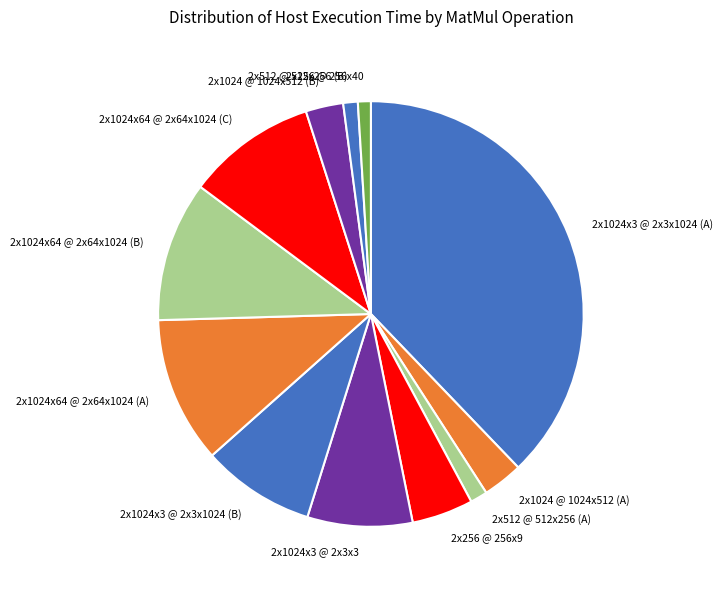

Does 2x1024x3 @ 2x3x1024 (A) account for over 50% of the chart?

No